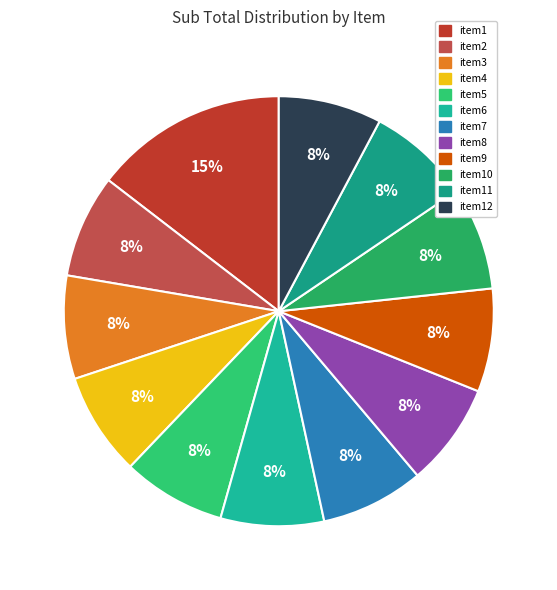

To the nearest percent, what percentage of the pie is item5?

8%